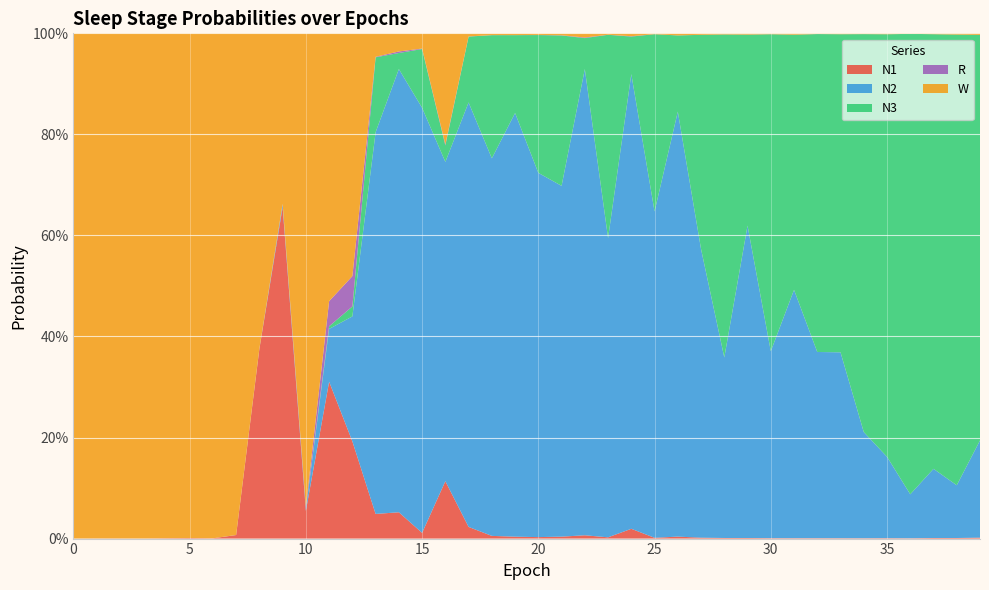

Reading right to left, list all the values displayed in this chart.

N1: 39=0.0	38=0.0	37=0.0	36=0.0	35=0.0	34=0.0	33=0.0	32=0.0	31=0.0	30=0.0	29=0.0	28=0.0	27=0.0	26=0.0	25=0.0	24=0.0	23=0.0	22=0.0	21=0.0	20=0.0	19=0.0	18=0.0	17=0.0	16=0.1	15=0.0	14=0.1	13=0.0	12=0.2	11=0.3	10=0.1	9=0.7	8=0.4	7=0.0	6=0.0	5=0.0	4=0.0	3=0.0	2=0.0	1=0.0	0=0.0
N2: 39=0.2	38=0.1	37=0.1	36=0.1	35=0.2	34=0.2	33=0.4	32=0.4	31=0.5	30=0.4	29=0.6	28=0.4	27=0.6	26=0.8	25=0.6	24=0.9	23=0.6	22=0.9	21=0.7	20=0.7	19=0.8	18=0.7	17=0.8	16=0.6	15=0.8	14=0.9	13=0.8	12=0.2	11=0.1	10=0.0	9=0.0	8=0.0	7=0.0	6=0.0	5=0.0	4=0.0	3=0.0	2=0.0	1=0.0	0=0.0
N3: 39=0.8	38=0.9	37=0.9	36=0.9	35=0.8	34=0.8	33=0.6	32=0.6	31=0.5	30=0.6	29=0.4	28=0.6	27=0.4	26=0.2	25=0.4	24=0.1	23=0.4	22=0.1	21=0.3	20=0.3	19=0.2	18=0.2	17=0.1	16=0.0	15=0.1	14=0.0	13=0.1	12=0.0	11=0.0	10=0.0	9=0.0	8=0.0	7=0.0	6=0.0	5=0.0	4=0.0	3=0.0	2=0.0	1=0.0	0=0.0
R: 39=0.0	38=0.0	37=0.0	36=0.0	35=0.0	34=0.0	33=0.0	32=0.0	31=0.0	30=0.0	29=0.0	28=0.0	27=0.0	26=0.0	25=0.0	24=0.0	23=0.0	22=0.0	21=0.0	20=0.0	19=0.0	18=0.0	17=0.0	16=0.0	15=0.0	14=0.0	13=0.0	12=0.1	11=0.0	10=0.0	9=0.0	8=0.0	7=0.0	6=0.0	5=0.0	4=0.0	3=0.0	2=0.0	1=0.0	0=0.0
W: 39=0.0	38=0.0	37=0.0	36=0.0	35=0.0	34=0.0	33=0.0	32=0.0	31=0.0	30=0.0	29=0.0	28=0.0	27=0.0	26=0.0	25=0.0	24=0.0	23=0.0	22=0.0	21=0.0	20=0.0	19=0.0	18=0.0	17=0.0	16=0.2	15=0.0	14=0.0	13=0.0	12=0.5	11=0.5	10=0.9	9=0.3	8=0.6	7=1.0	6=1.0	5=1.0	4=1.0	3=1.0	2=1.0	1=1.0	0=1.0